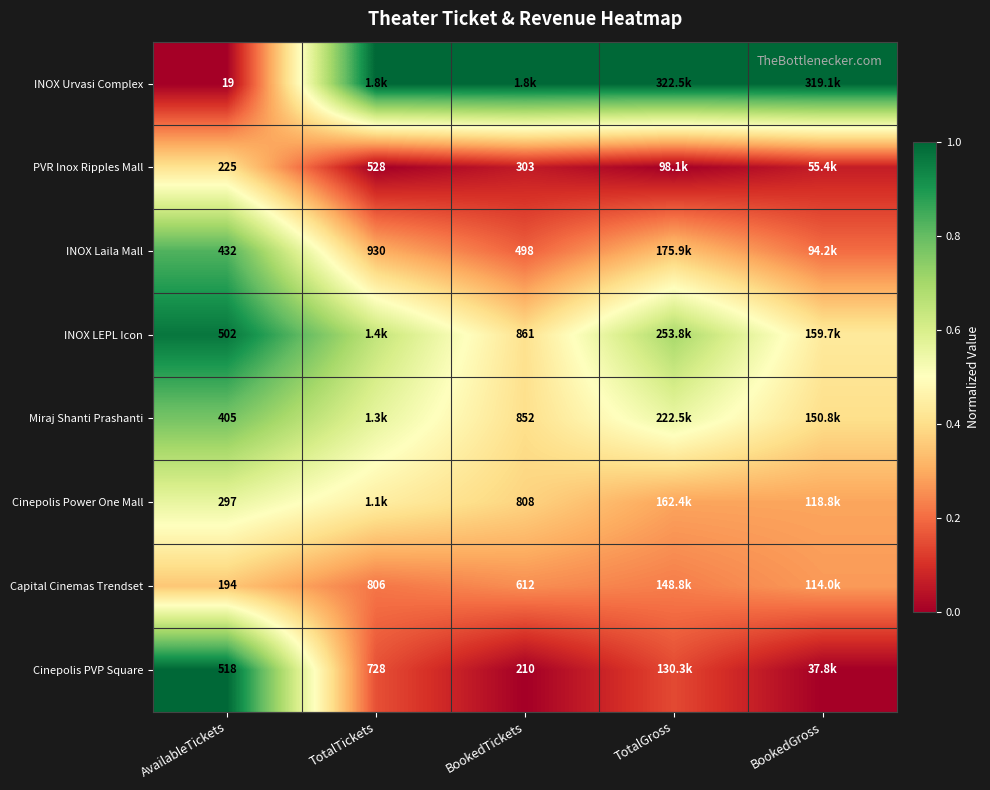

Is the value of Miraj Shanti Prashanti at BookedTickets greater than the value of INOX Laila Mall at TotalTickets?

No